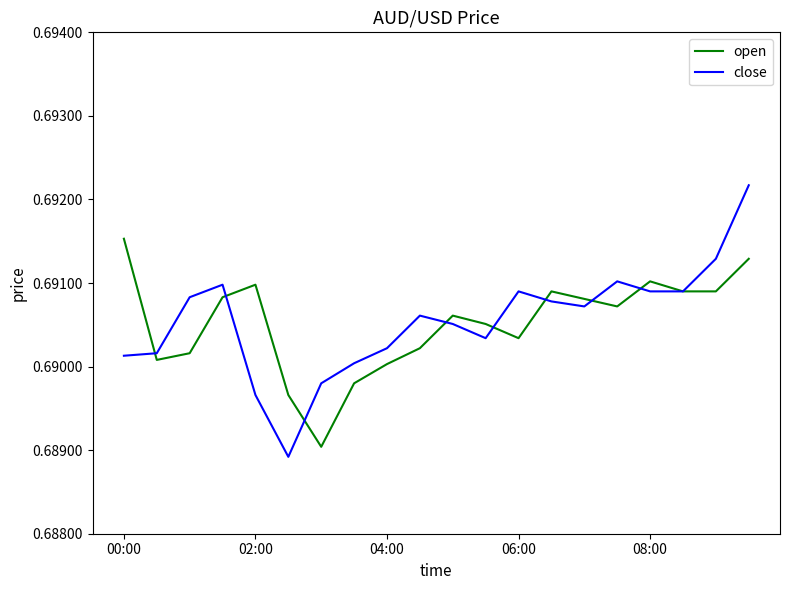

True or false: open has more than 1 points higher than both neighbors.

True